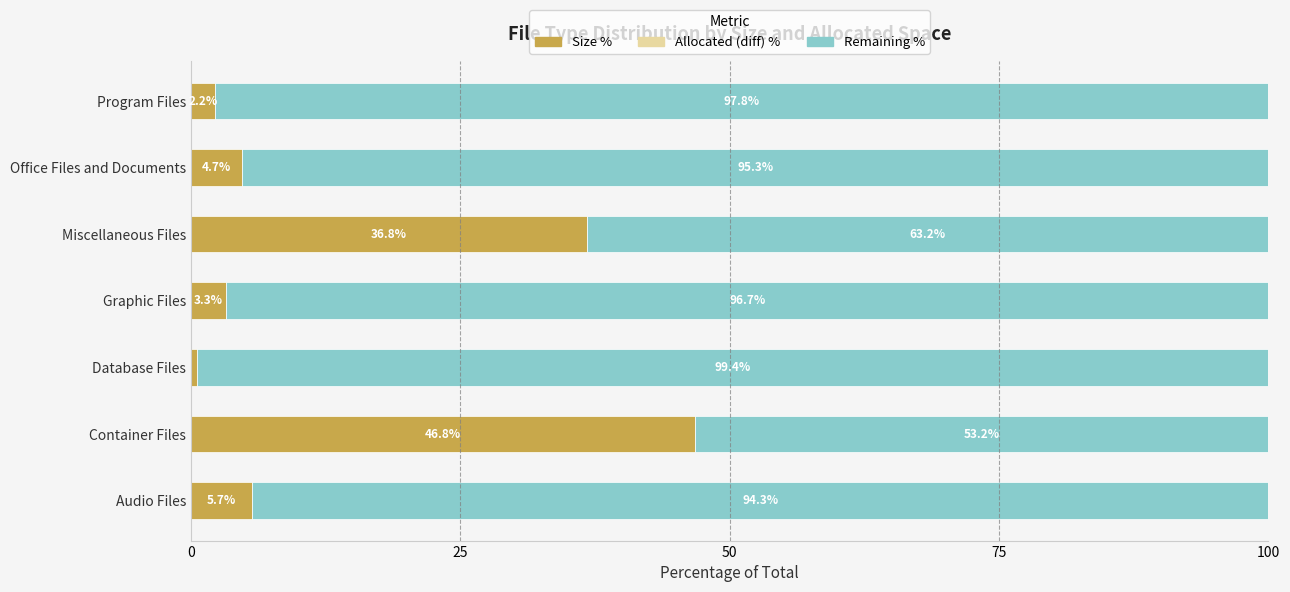

Count the number of data series in this chart.

3